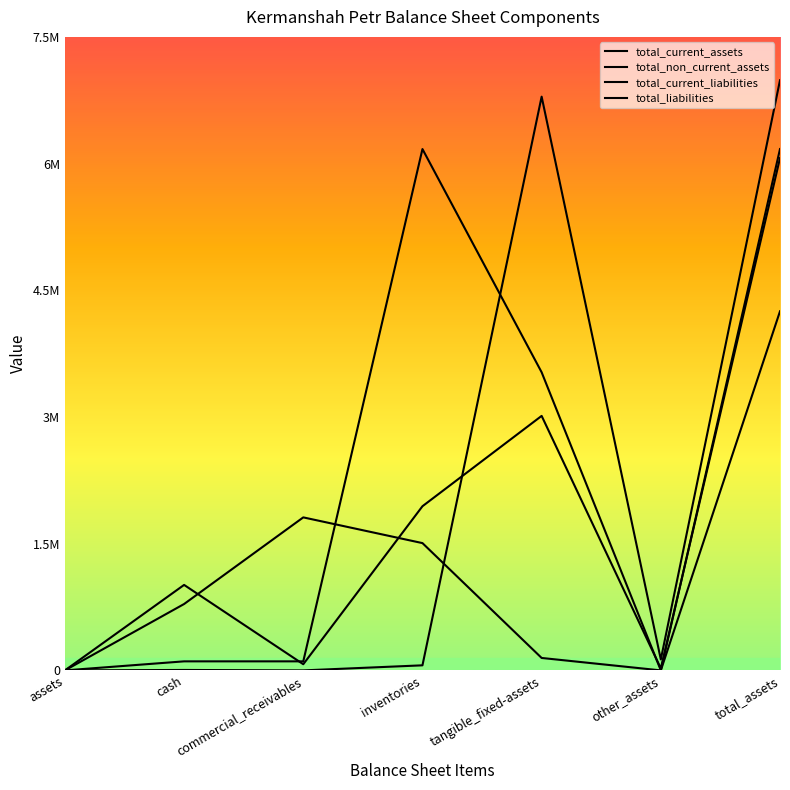

In total_current_liabilities, how many points are higher than both neighbors (excluding endpoints)?

2